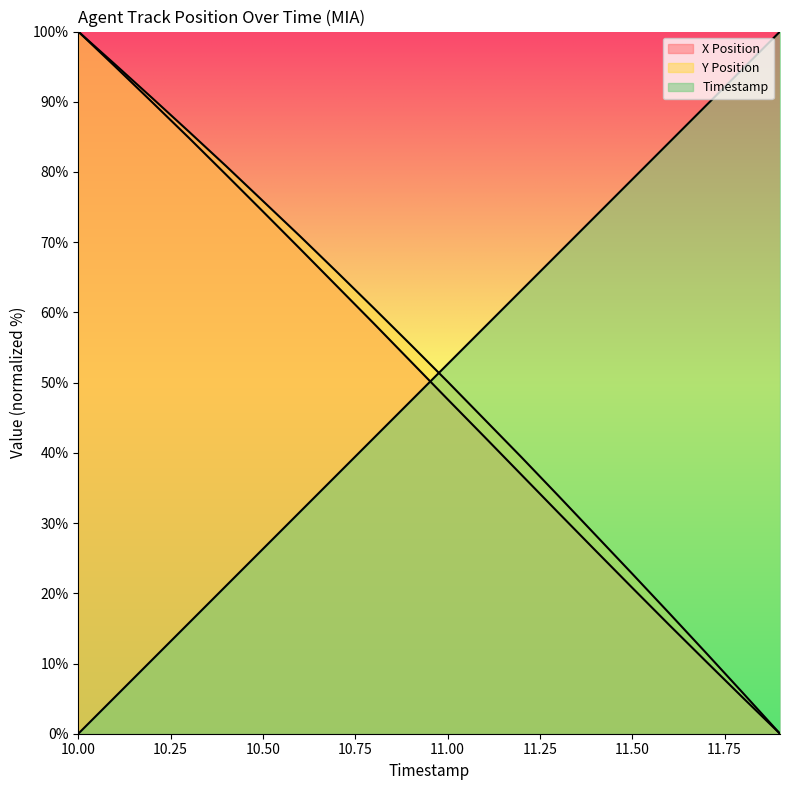

Which label corresponds to the smallest value in the chart?

11.9